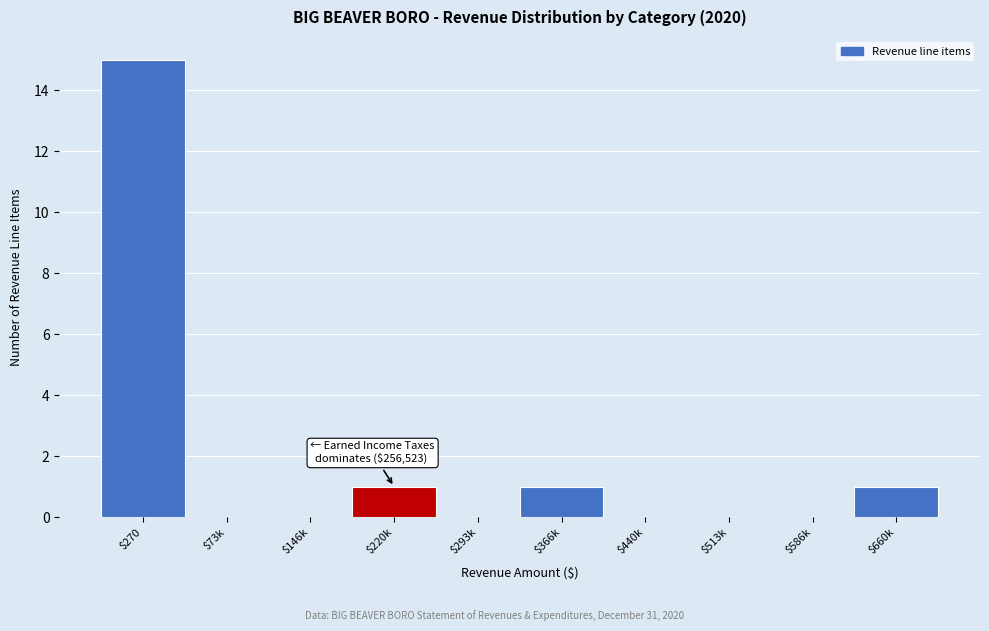

What is the sum of all values?

18